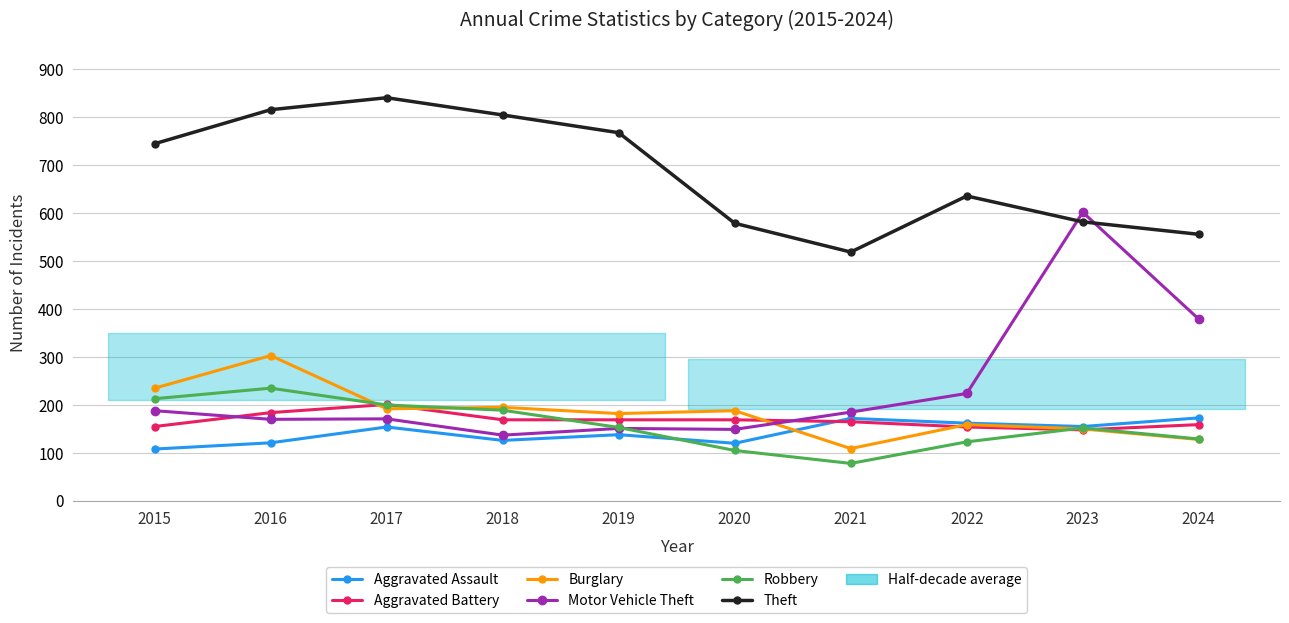

What is the maximum value shown in the chart?

841